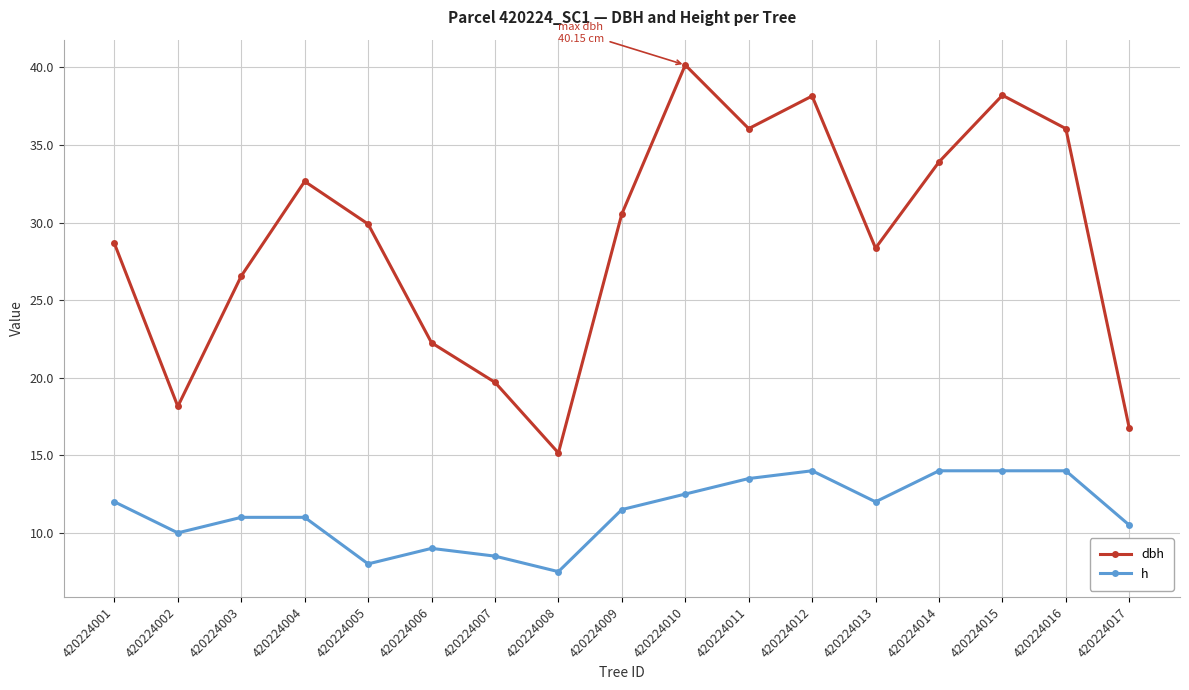

Count the number of data series in this chart.

2